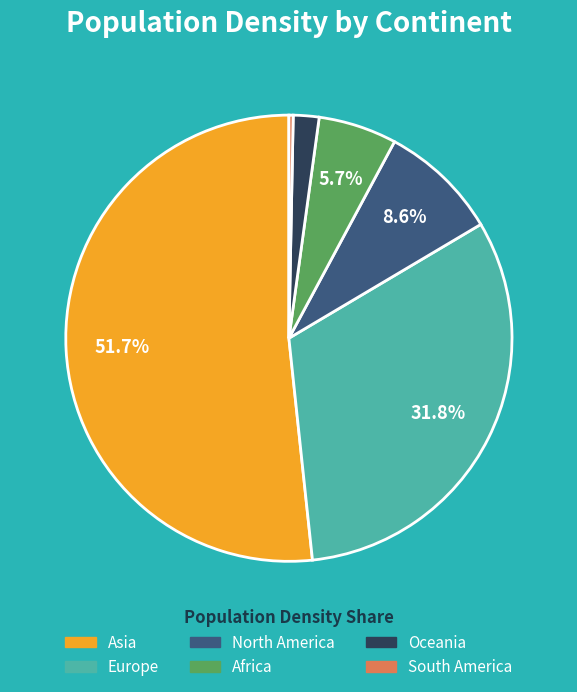

Is Africa the majority of the pie?

No